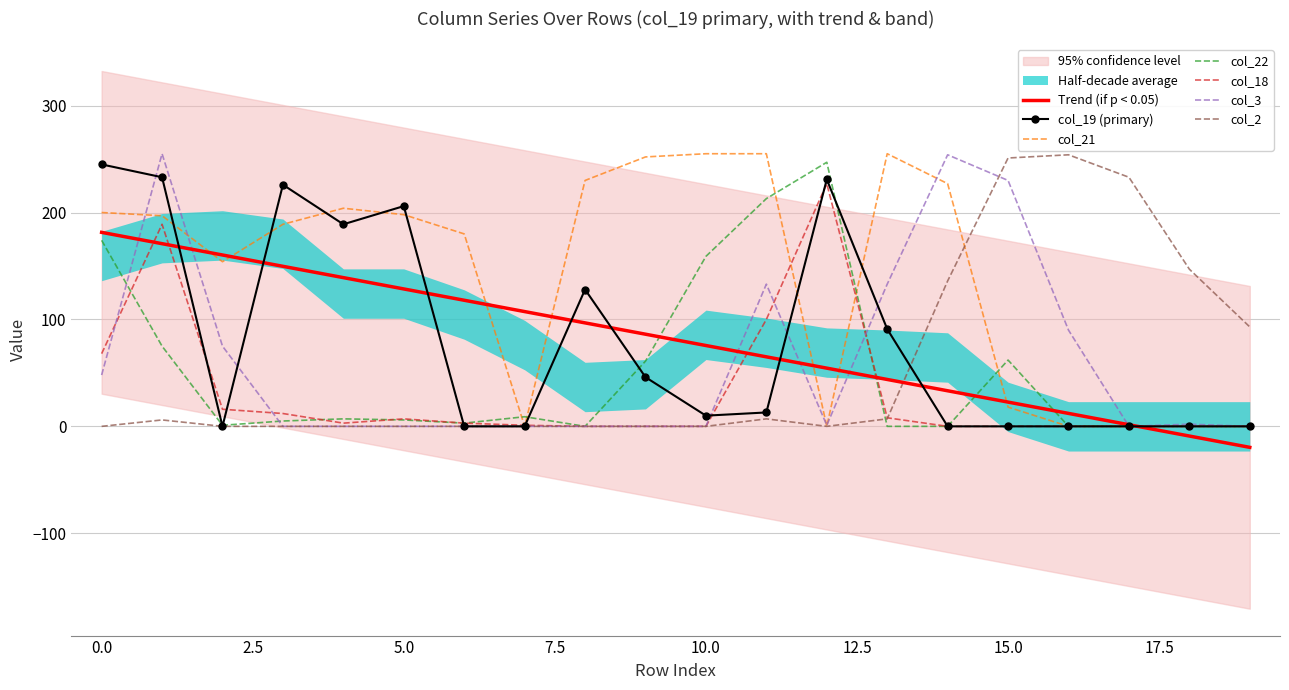

The col_2 series shows -79 at 2. True or false?

False